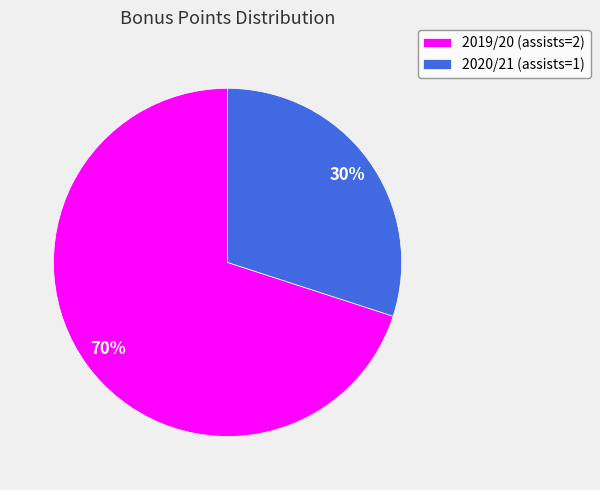

Is it true that 2019/20 (assists=2) is 63% of the pie?

False